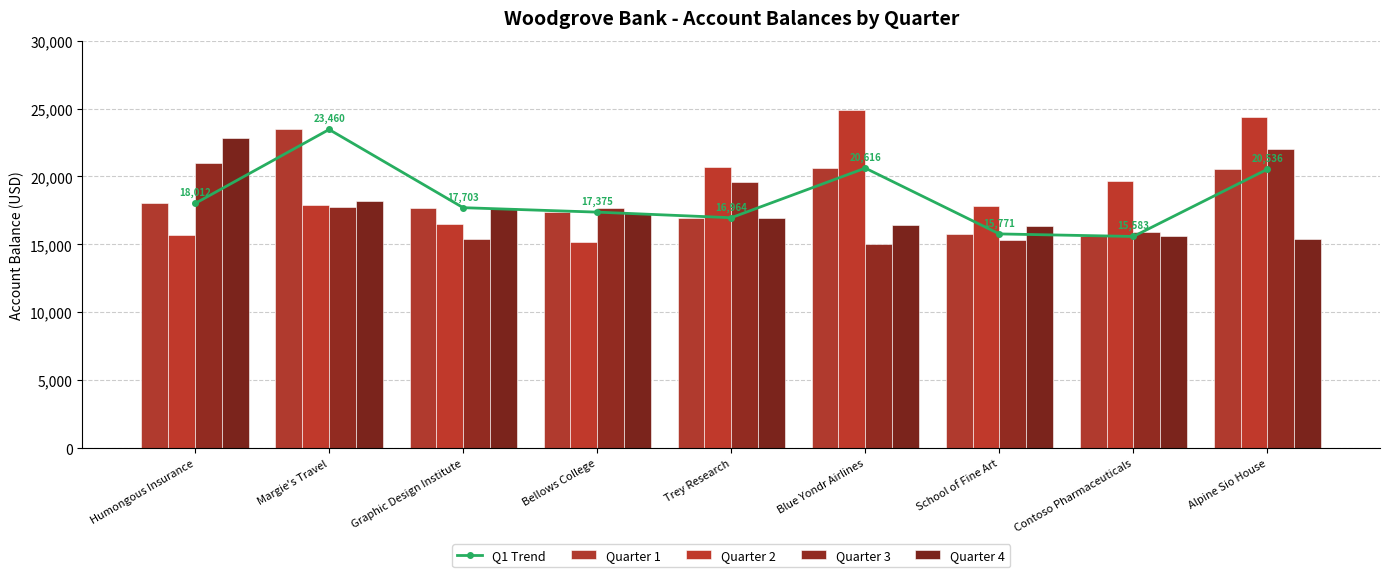

At which category does the chart reach its minimum across all series?

Blue Yondr Airlines